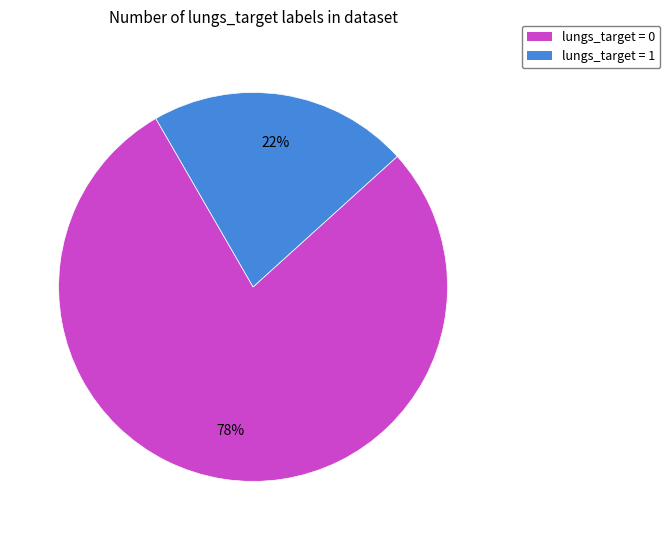

Is there any slice that represents more than half of the pie?

Yes